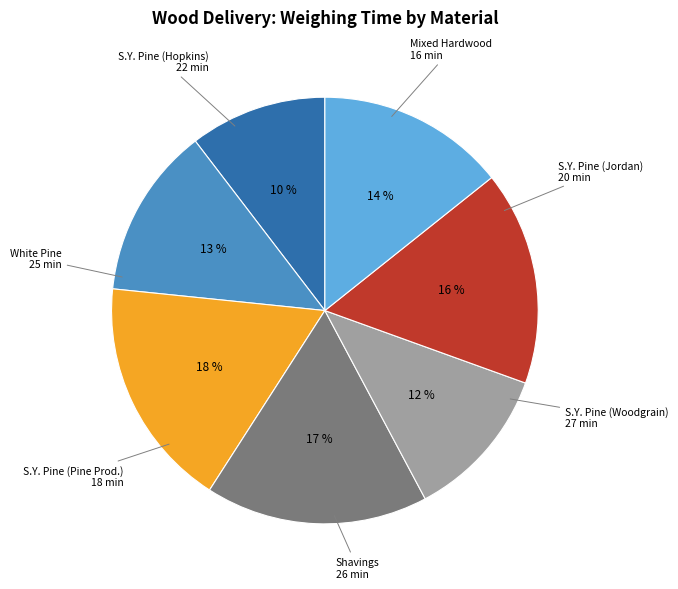

To the nearest percent, what is the average slice percentage?

14%